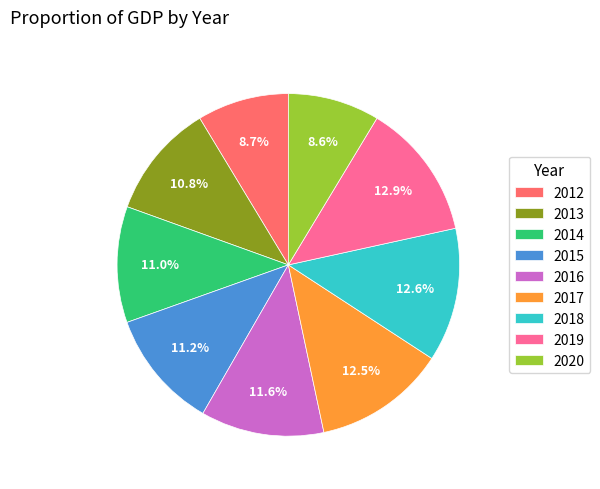

Combined, do 2016 and 2020 account for over 50%?

No